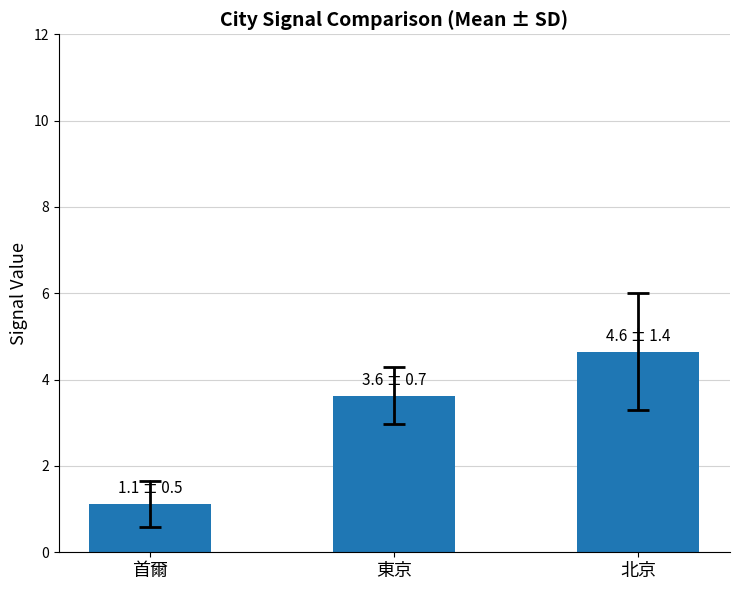

True or false: the data shows 1.1 at 首爾.

True